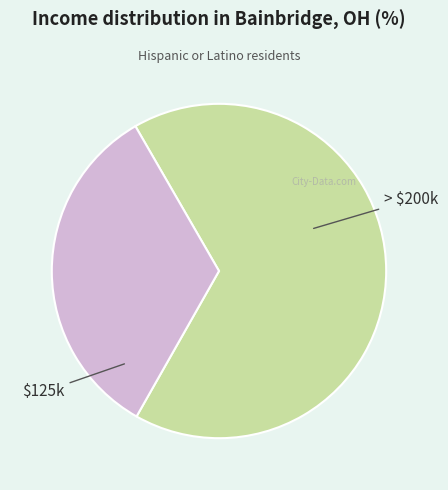

Is there any slice that represents more than half of the pie?

Yes